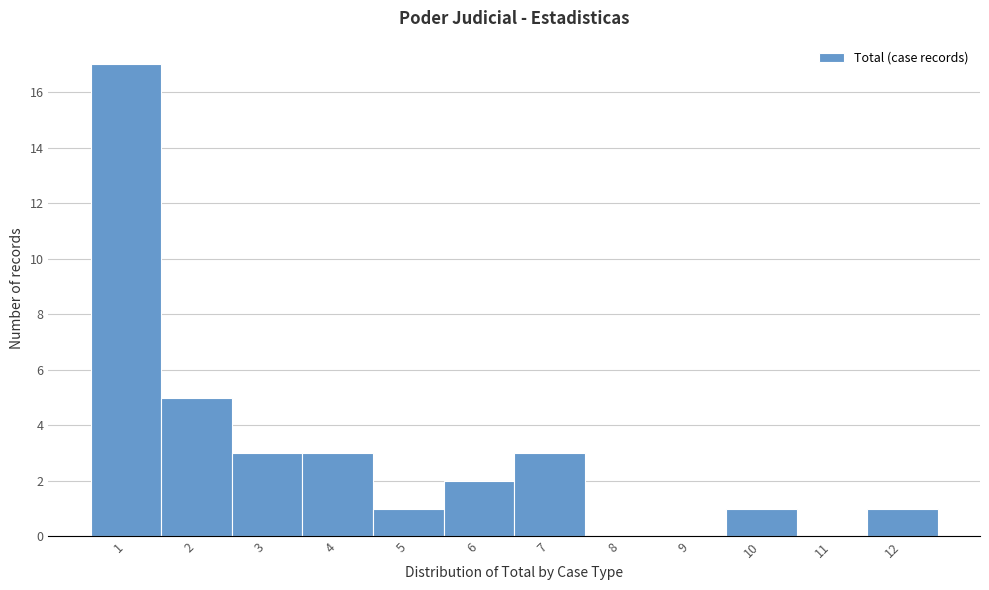

Over which range of the x-axis is the bar tallest?

0.5 to 1.5